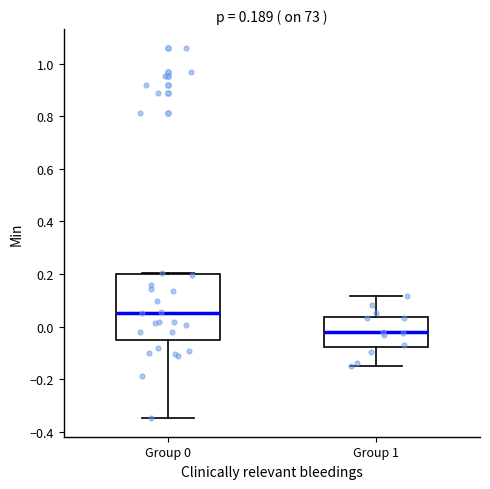

Comparing the boxes themselves (not the whiskers), which one is the tallest?

Group 0